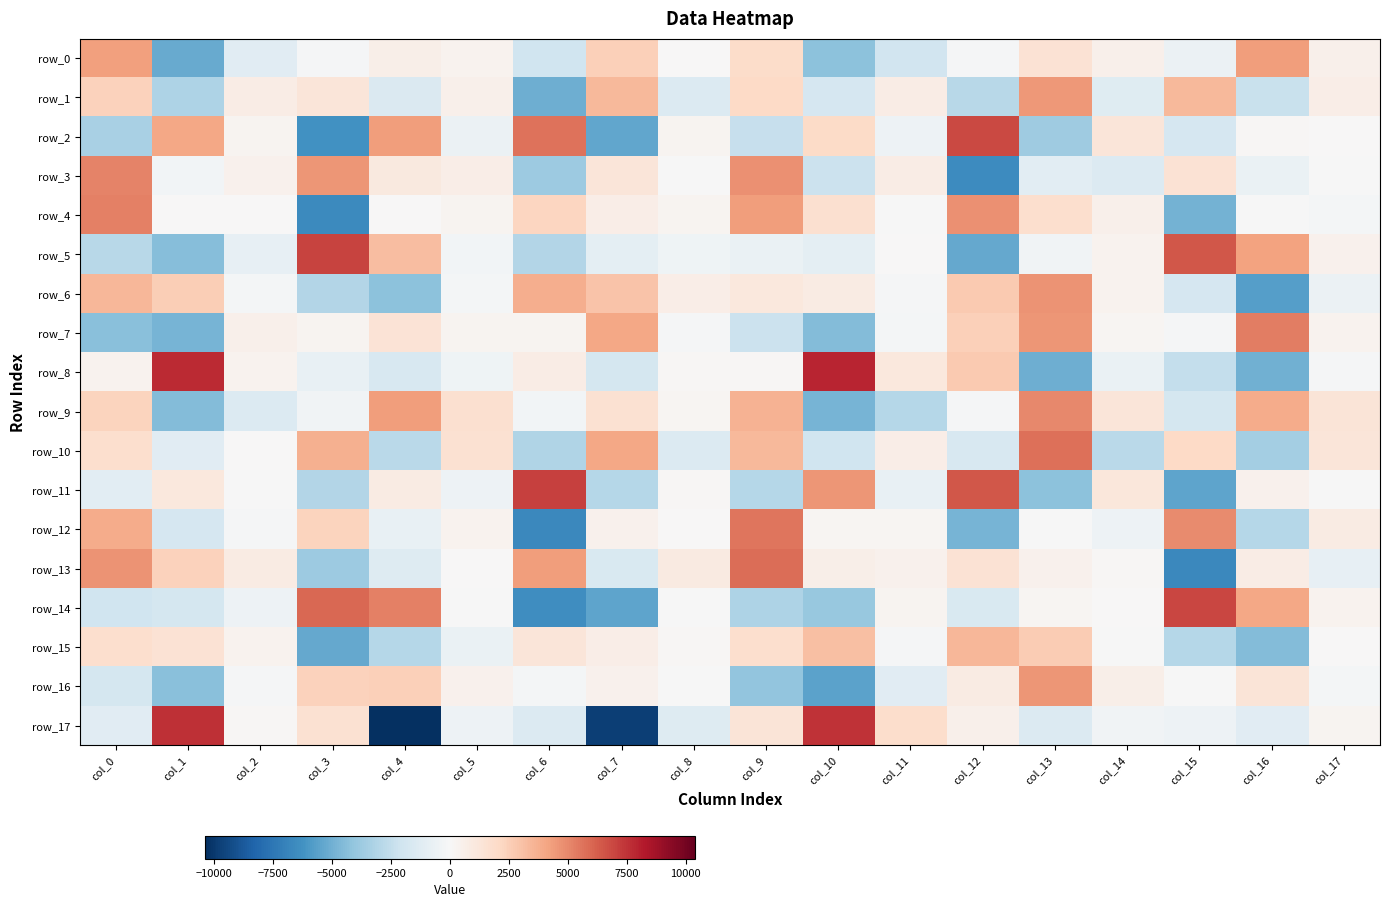

How many series are shown in this chart?

18